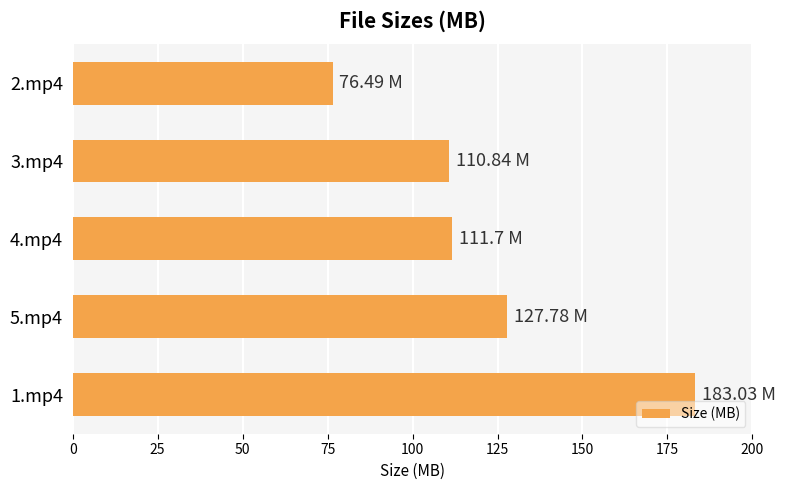

What is the change in value from 5.mp4 to 3.mp4?

-16.9